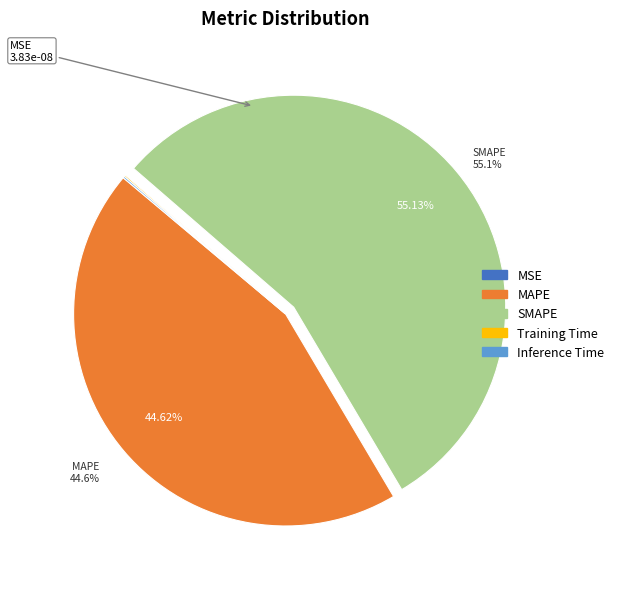

Which has a higher value, SMAPE or MAPE?

SMAPE